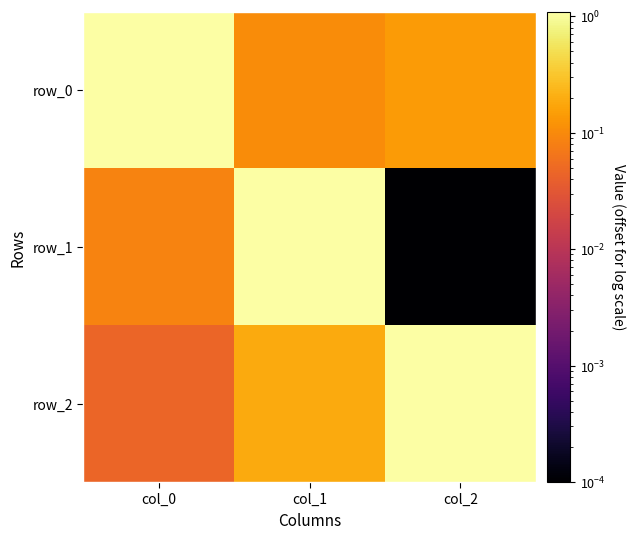

Rank the series at col_1 from highest to lowest value.

row_1, row_2, row_0